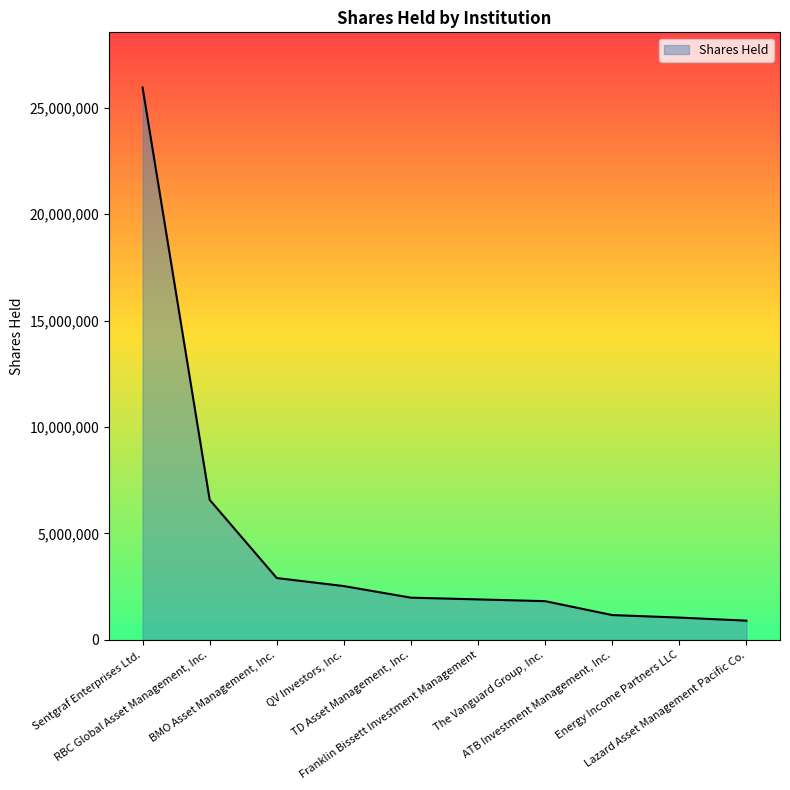

What is the difference between the values at Energy Income Partners LLC and The Vanguard Group, Inc.?

770701